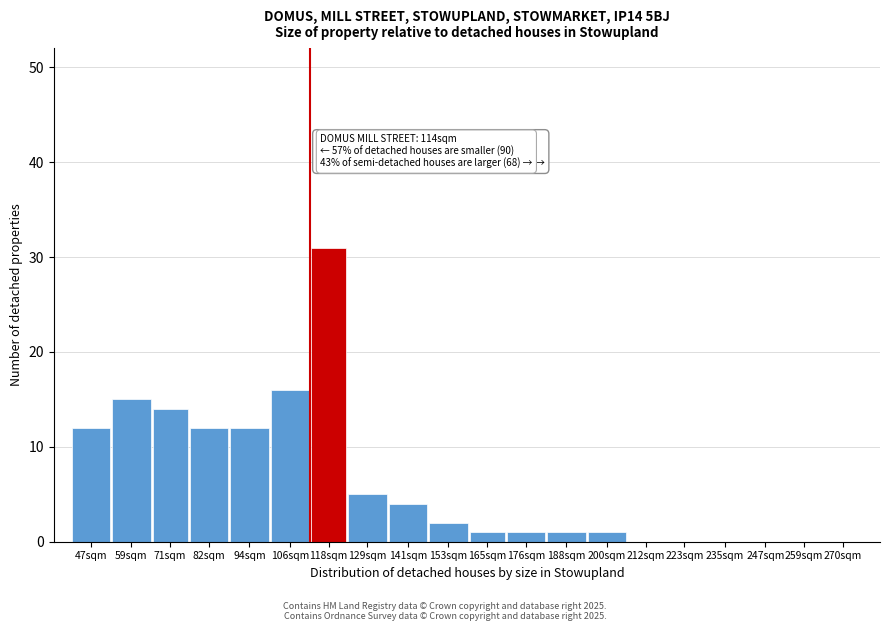

Reading left to right, what are all the values shown in this chart?

47sqm=12	59sqm=15	71sqm=14	82sqm=12	94sqm=12	106sqm=16	118sqm=31	129sqm=5	141sqm=4	153sqm=2	165sqm=1	176sqm=1	188sqm=1	200sqm=1	212sqm=0	223sqm=0	235sqm=0	247sqm=0	259sqm=0	270sqm=0